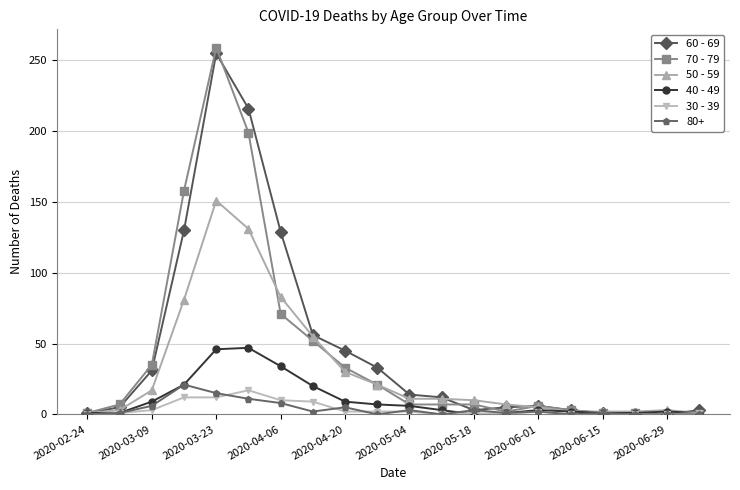

What is the difference between the maximum and second lowest values in the 40 - 49 series?

46